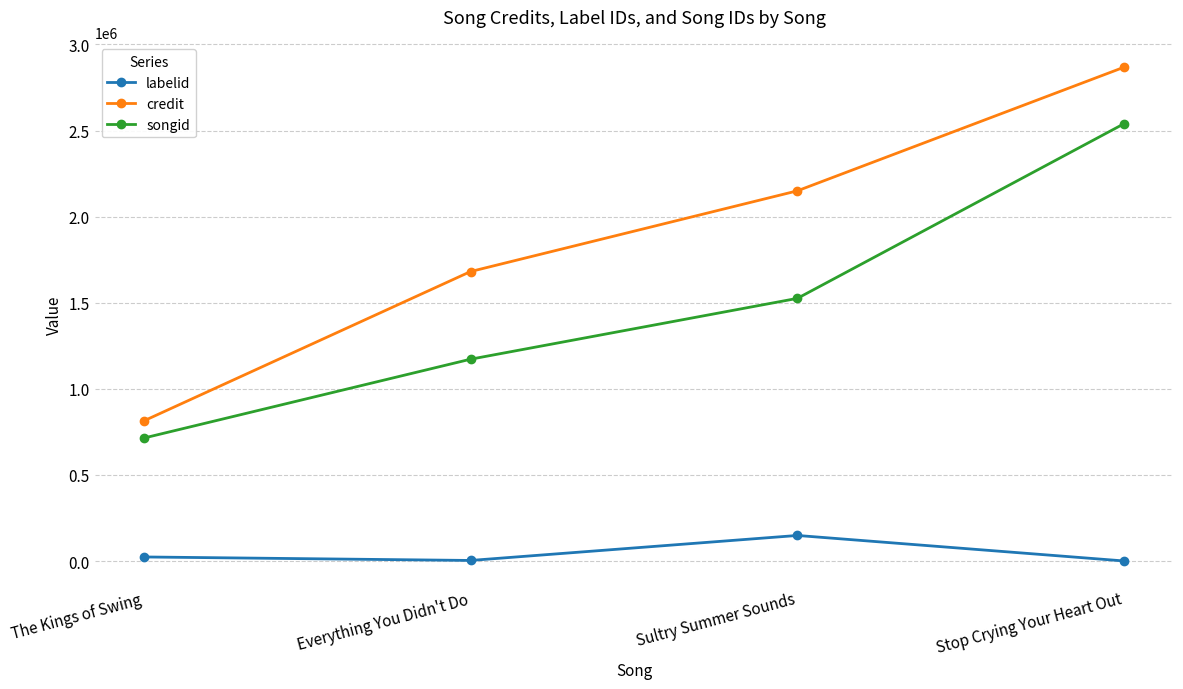

True or false: labelid and songid cross at least once.

False